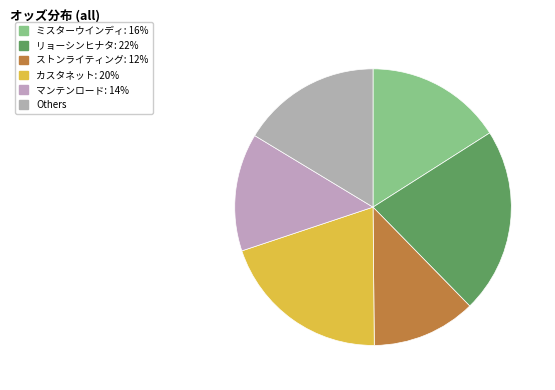

Is there any slice that represents more than half of the pie?

No